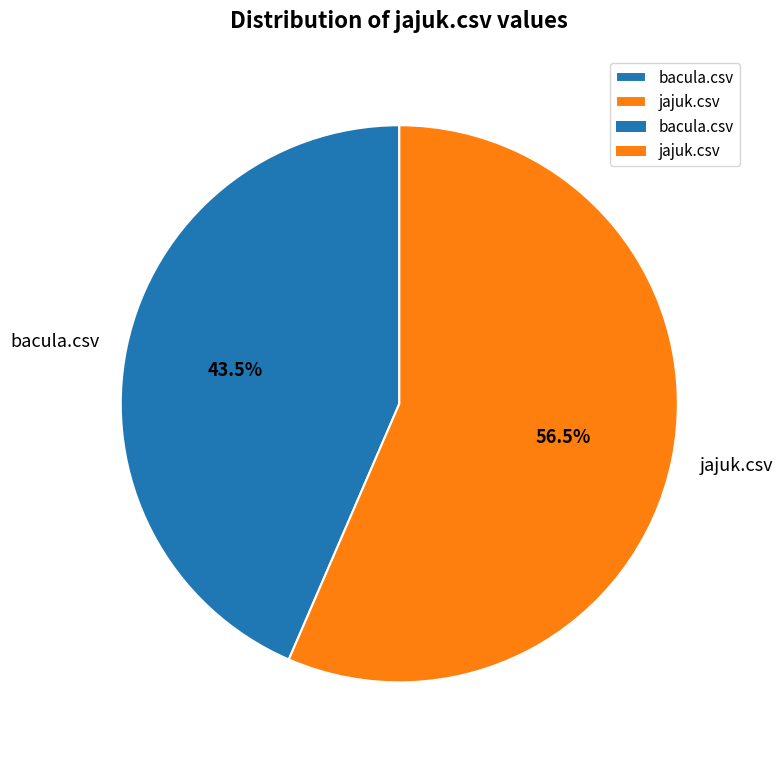

What percentage do jajuk.csv and bacula.csv together represent?

100.0%